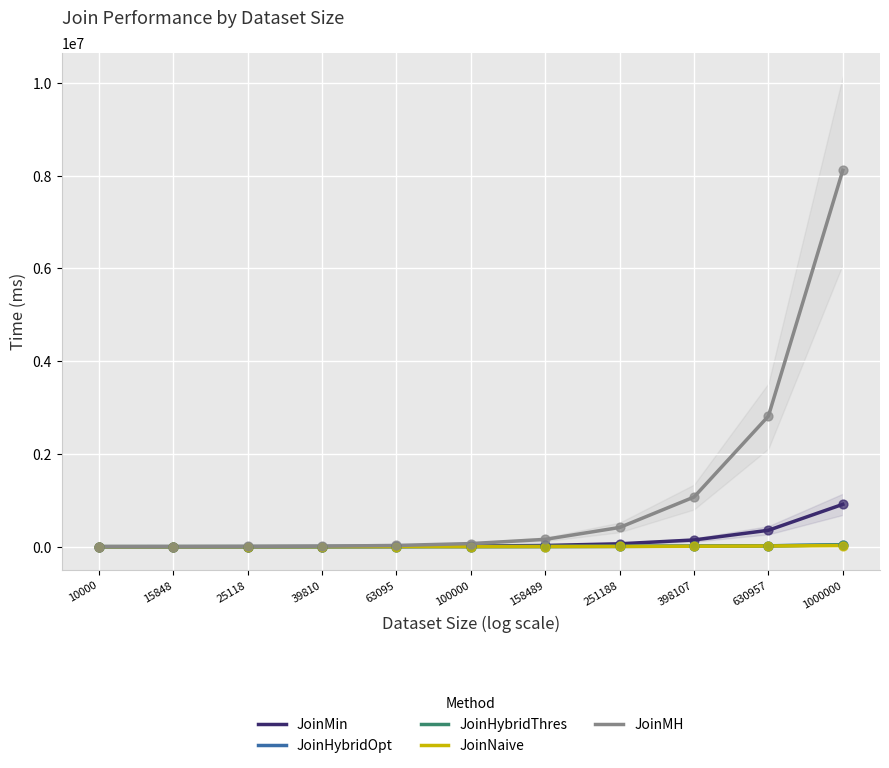

Which series reaches the maximum Y coordinate?

JoinMH